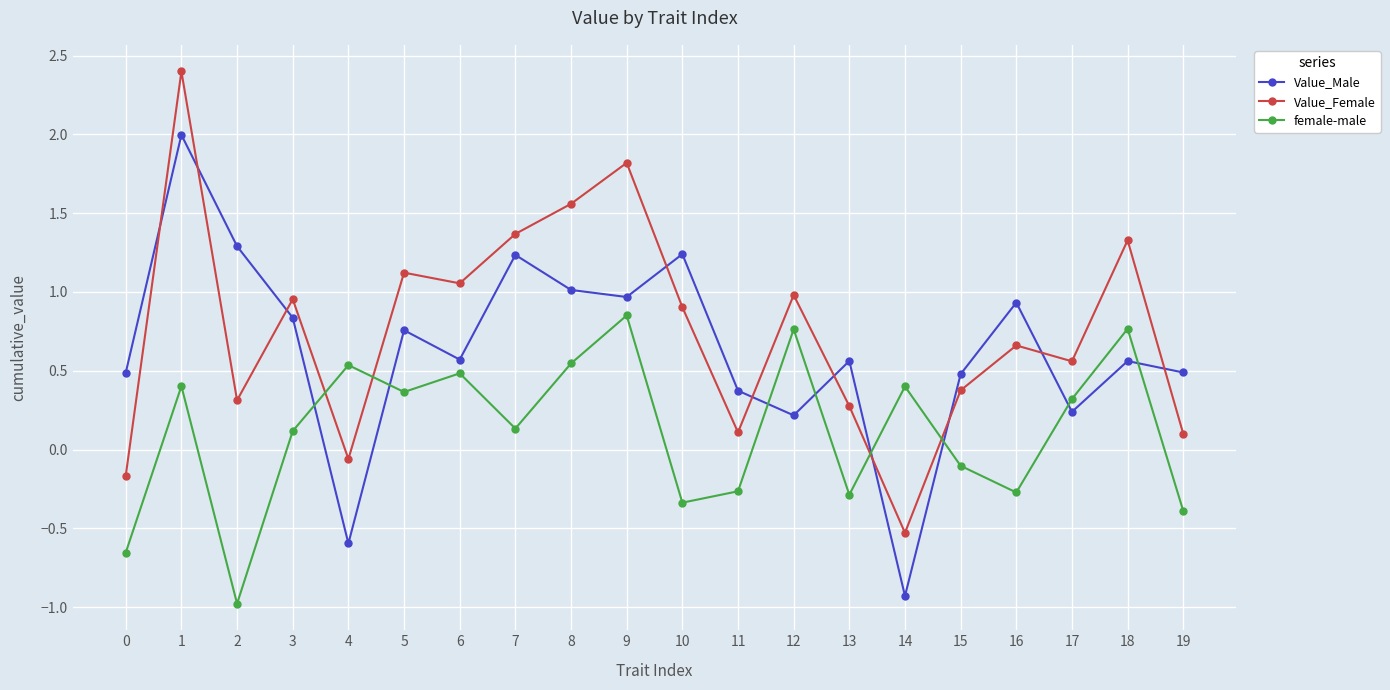

What are all the series names shown in the legend?

Value_Male, Value_Female, female-male